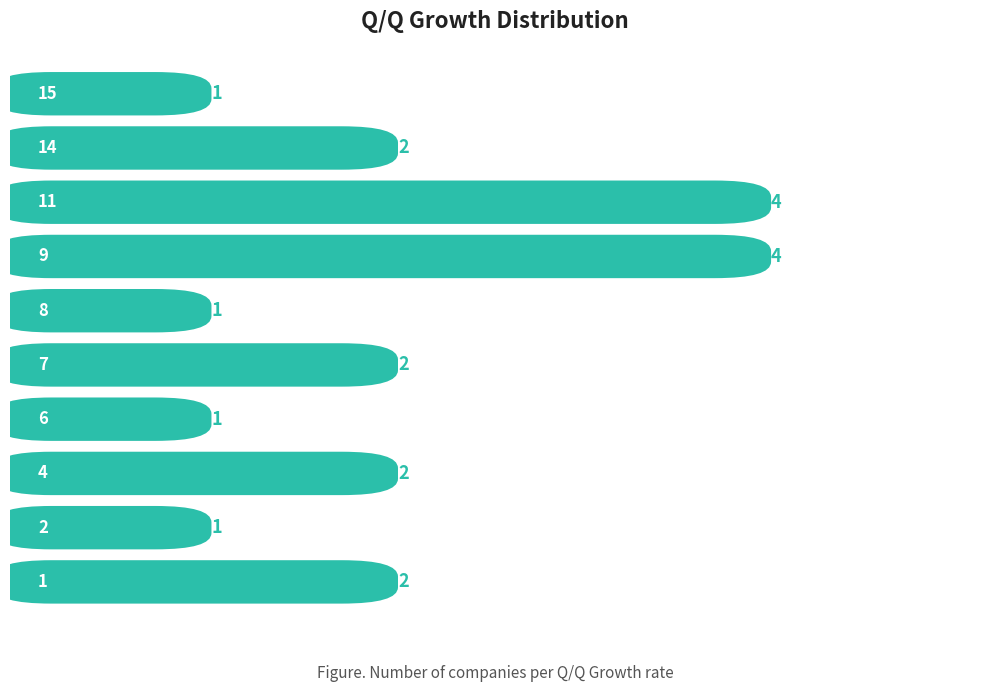

What is the sum of all values?

20